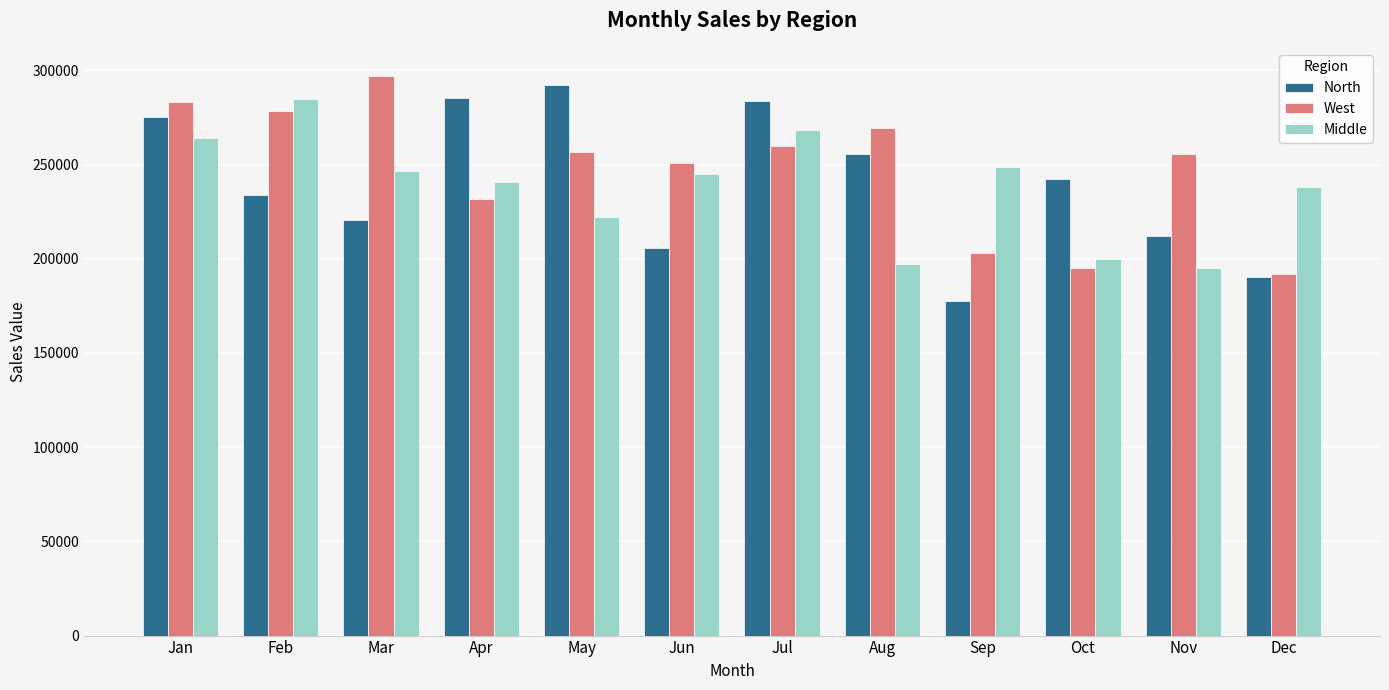

Between Feb and Jul, which series saw the biggest shift?

North